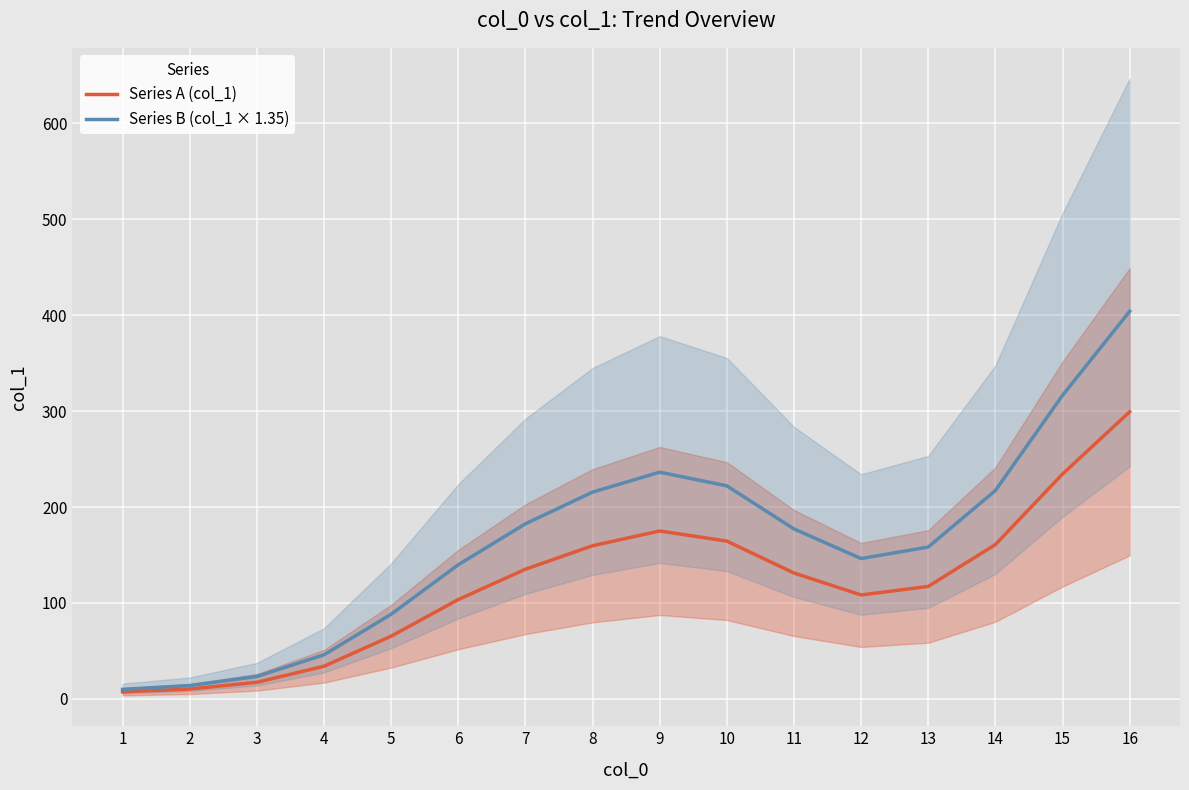

True or false: Series B (col_1 × 1.35) and Series A (col_1) intersect in this chart.

False